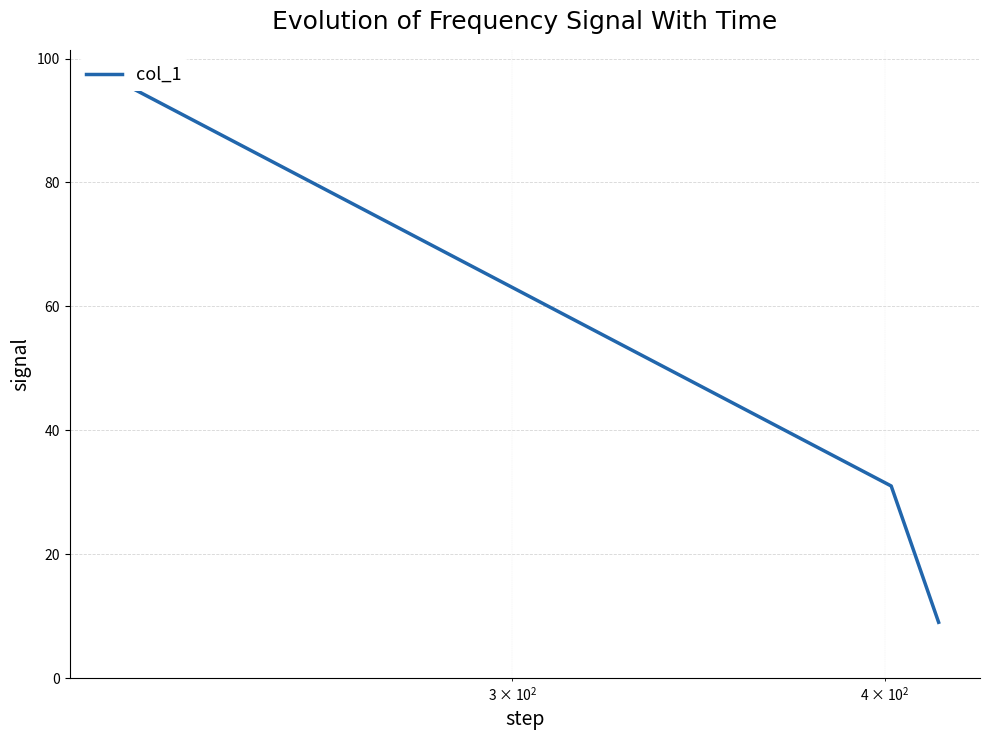

What is the minimum value shown in the chart?

9